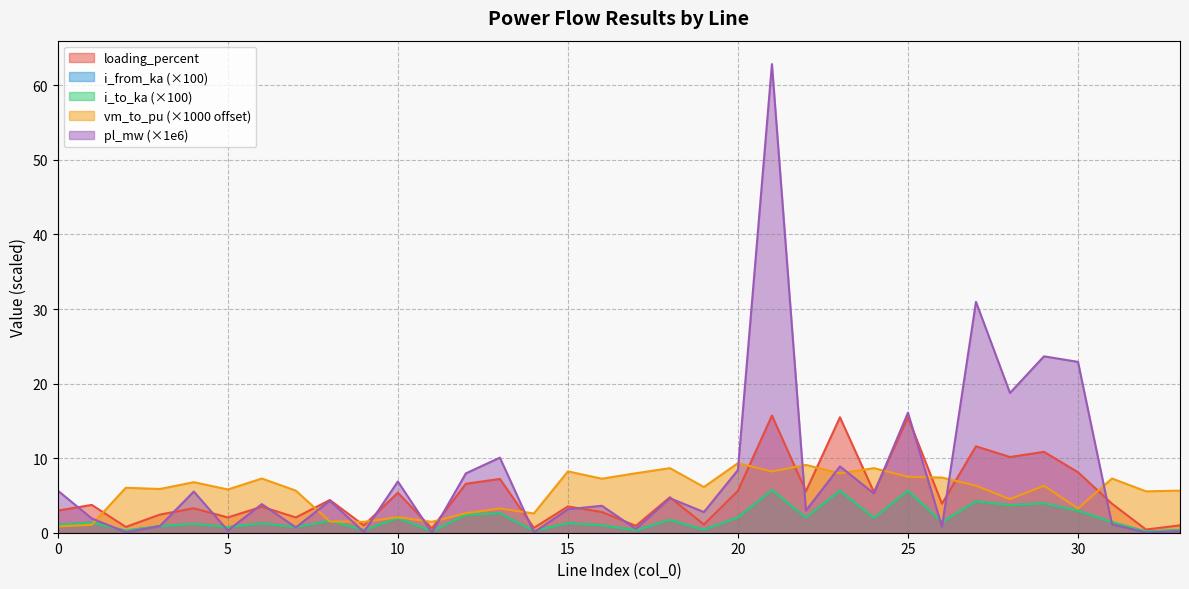

How many data points in i_to_ka are above 1?

23